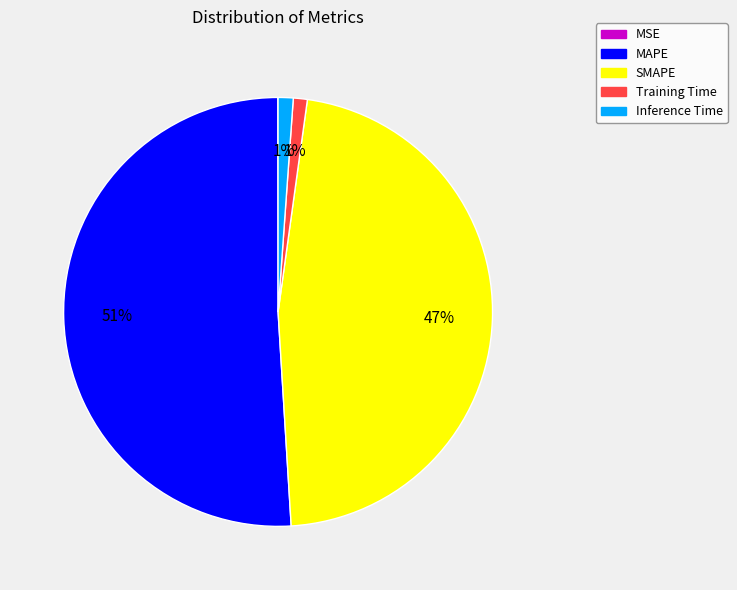

What is the majority slice?

MAPE